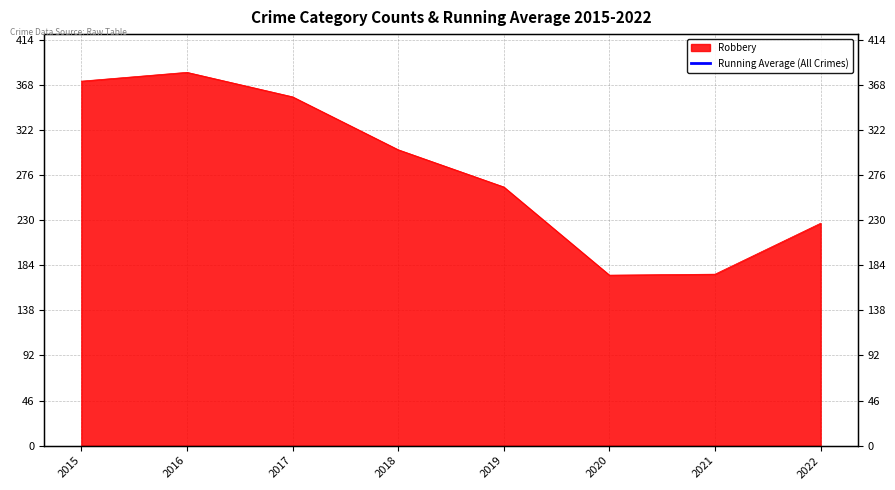

How many points are higher than both their immediate neighbors (excluding endpoints)?

1